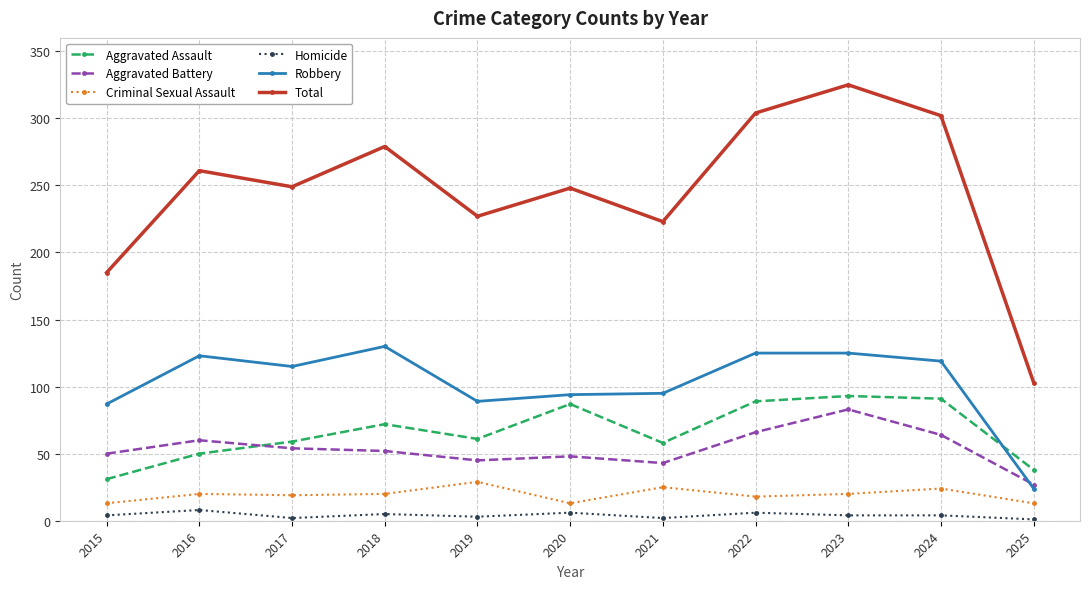

Rank the series at 2023 from highest to lowest value.

Total, Robbery, Aggravated Assault, Aggravated Battery, Criminal Sexual Assault, Homicide